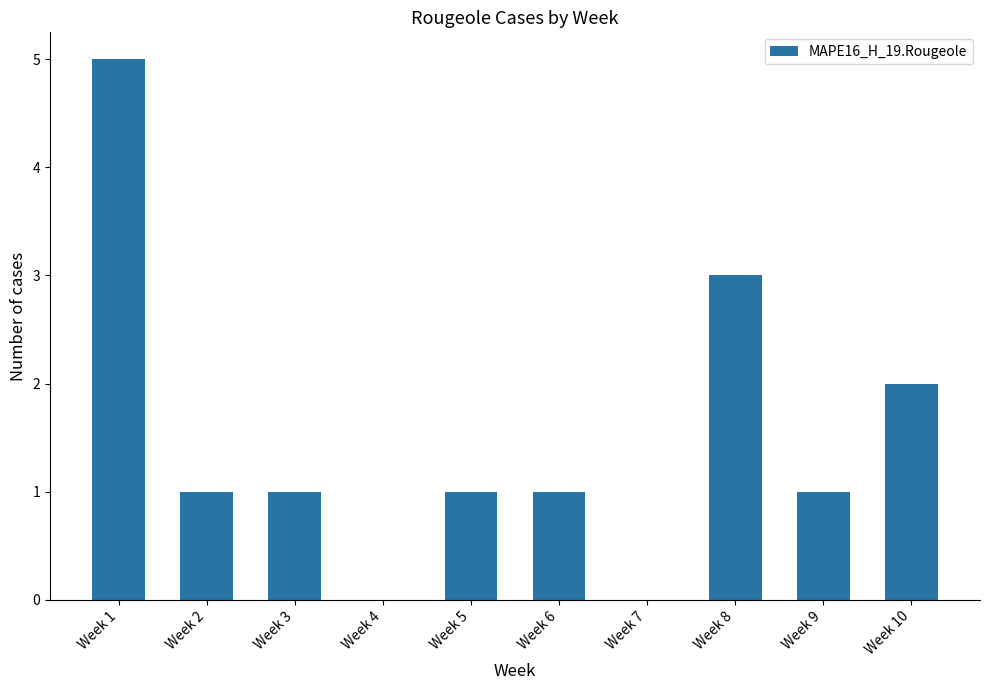

Where does the data first go above 1?

Week 1